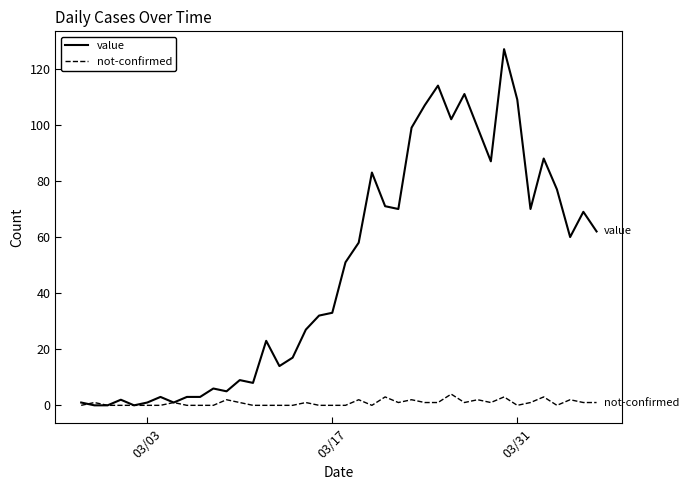

True or false: not-confirmed has more than 1 interior local peaks.

True